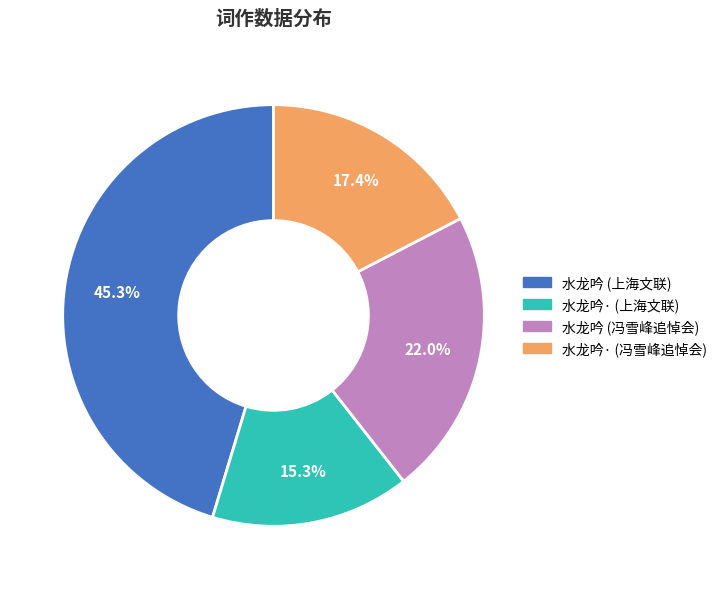

Is there any slice that represents more than half of the pie?

No